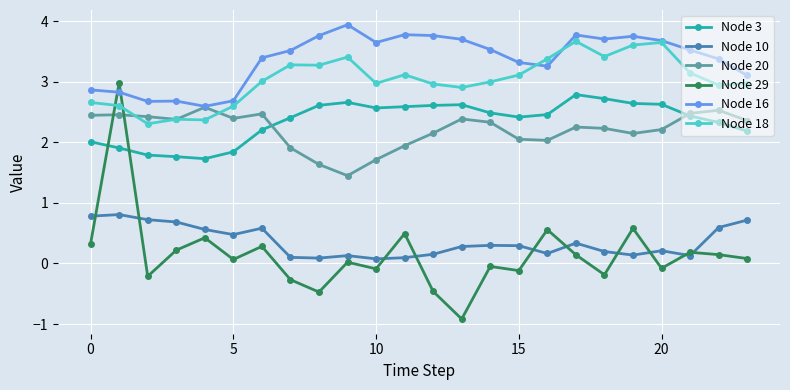

True or false: Node 20 has more than 2 points higher than both neighbors.

True